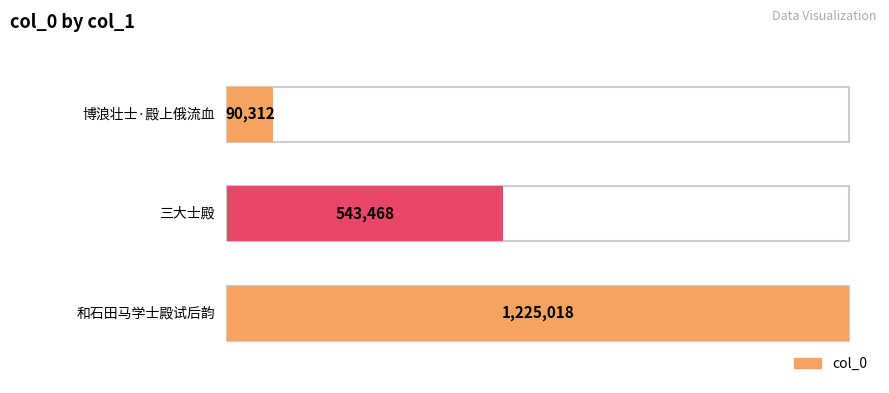

How many distinct data groups are displayed?

1